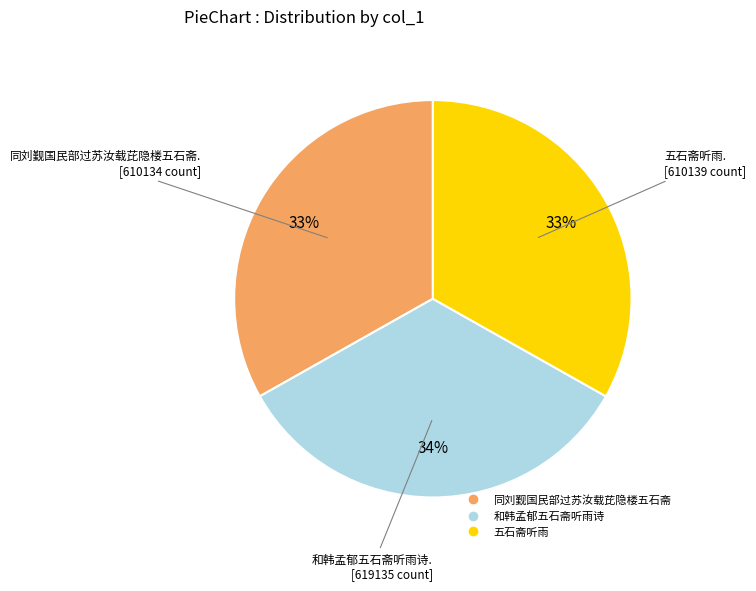

Approximately how many times larger is the value at 同刘觐国民部过苏汝载芘隐楼五石斋 compared to 五石斋听雨?

1.0